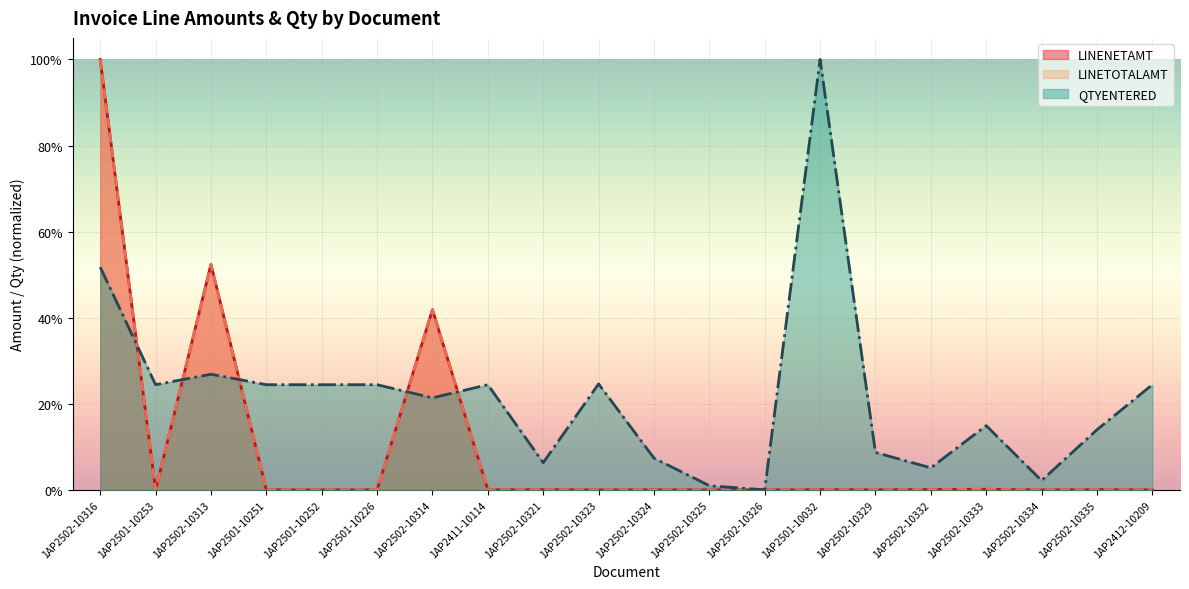

What is the difference between the highest and lowest values at 1AP2502-10333?

0.1